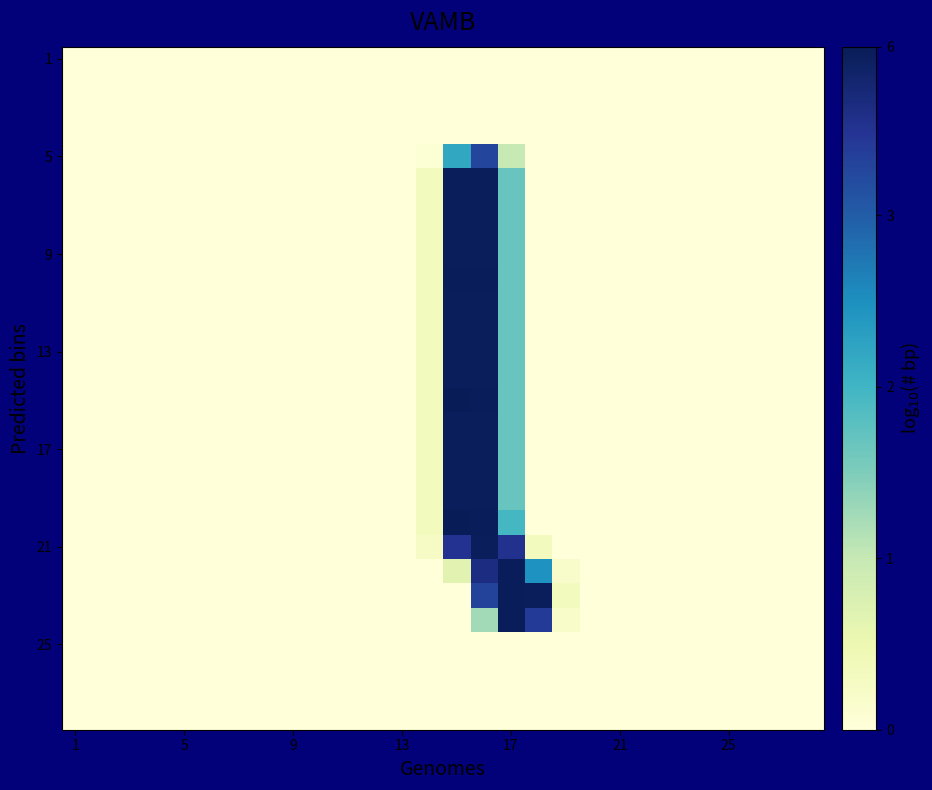

At which category does the chart reach its minimum across all series?

1